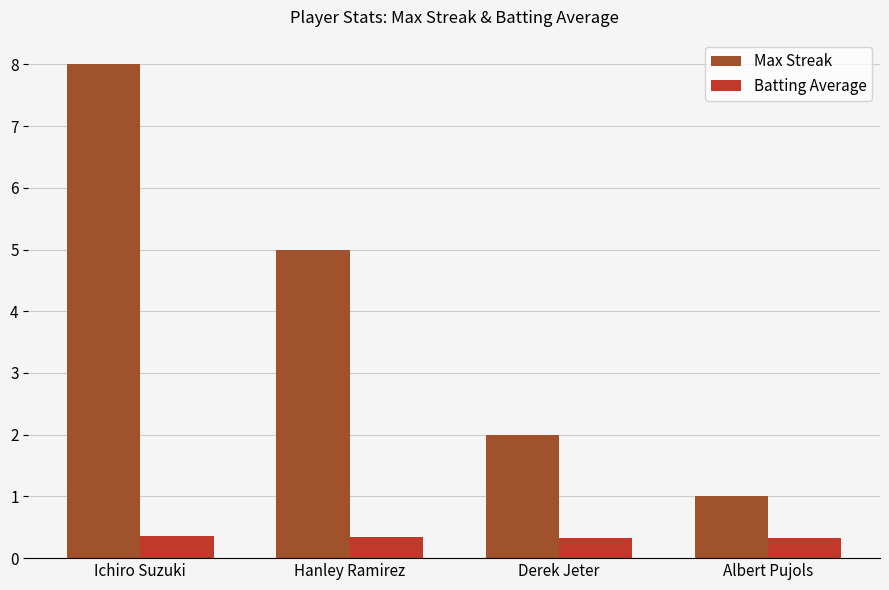

What are all the series names shown in the legend?

Max Streak, Batting Average